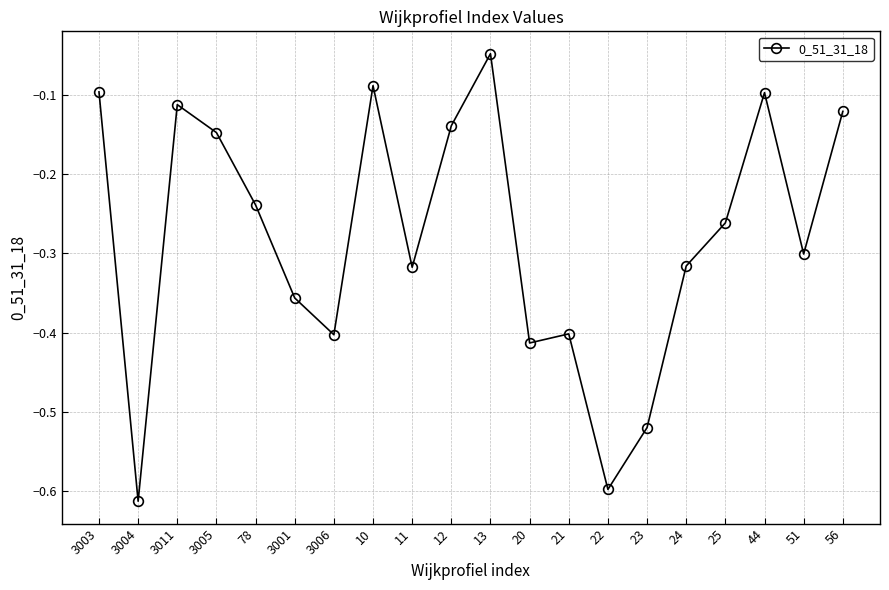

The value at 25 is -0.3. True or false?

True